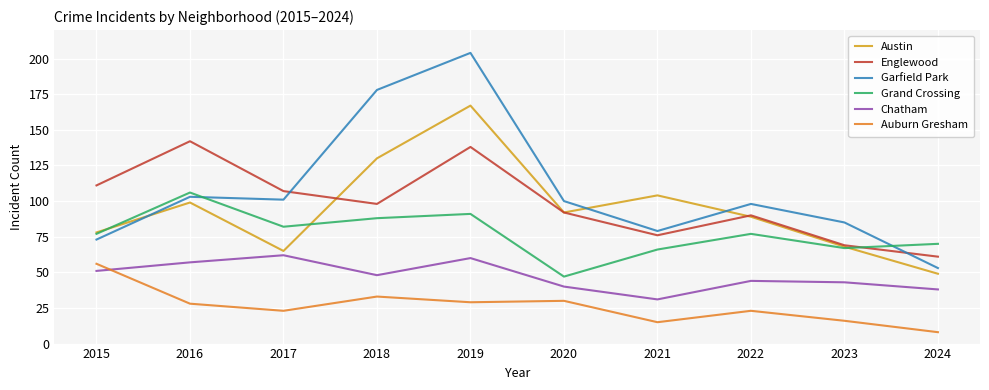

Which series has the largest total across all categories?

Garfield Park